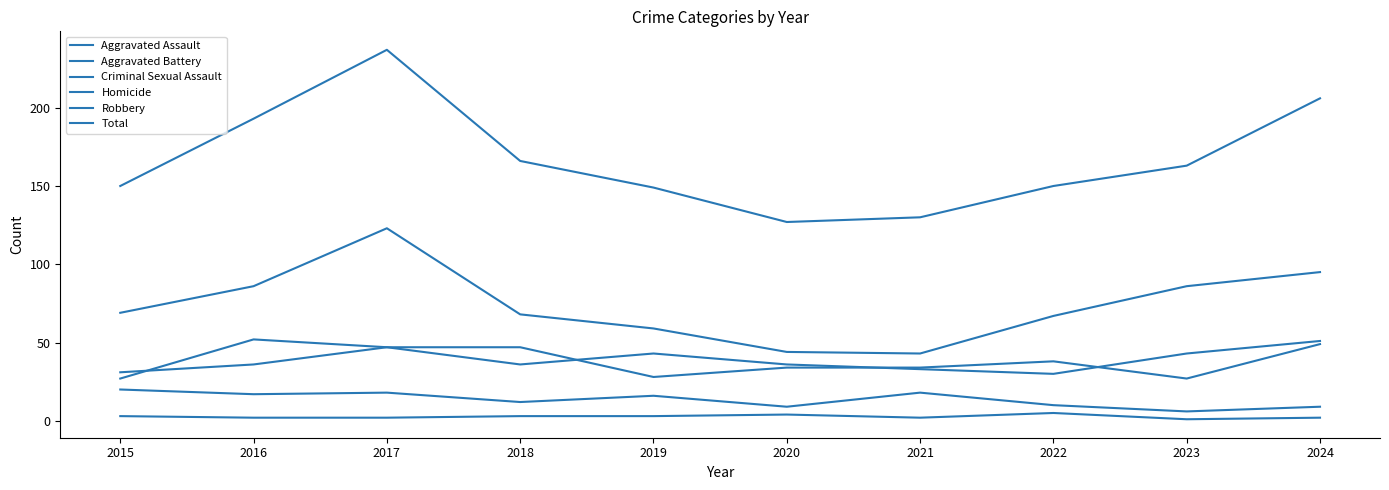

What is the sum of all Total values?

1671